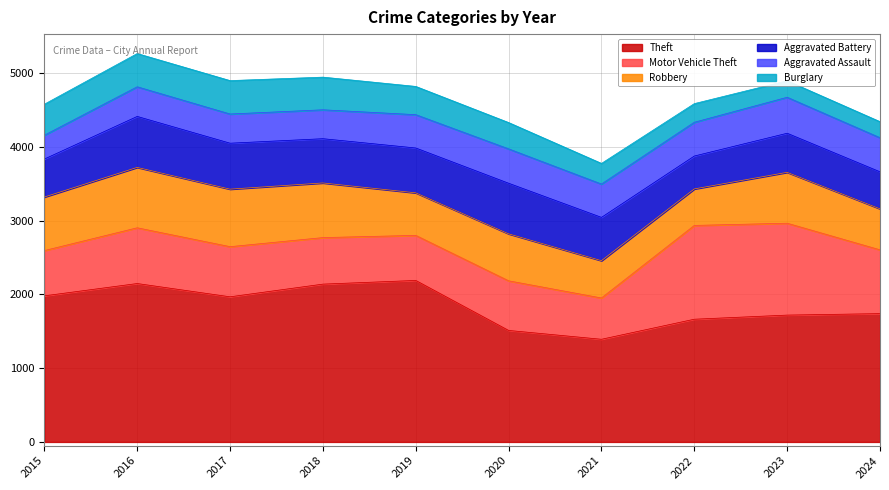

Does the chart display data point markers on the line(s)?

No